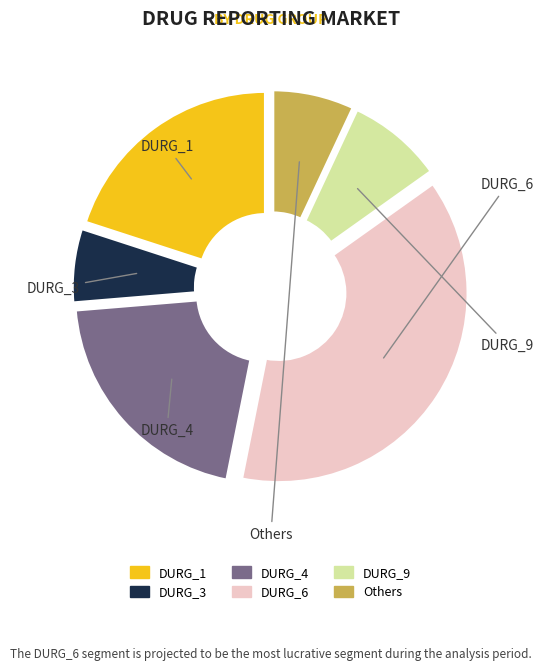

Is there a majority slice in this chart?

No